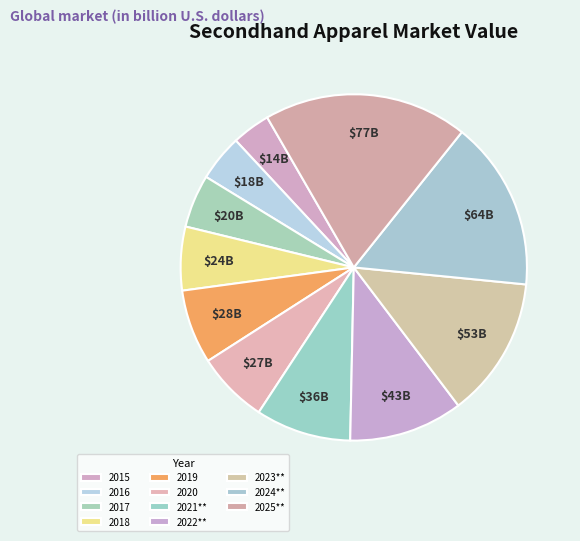

How many slices are in this pie chart?

11